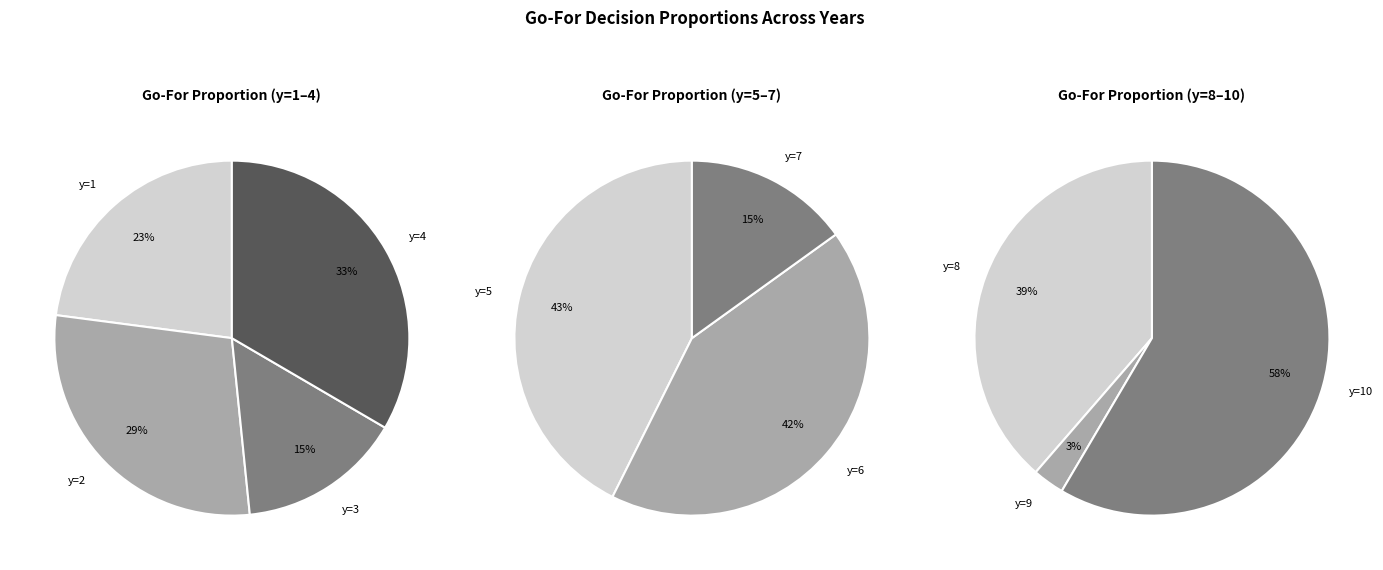

How many segments does this pie chart have?

10